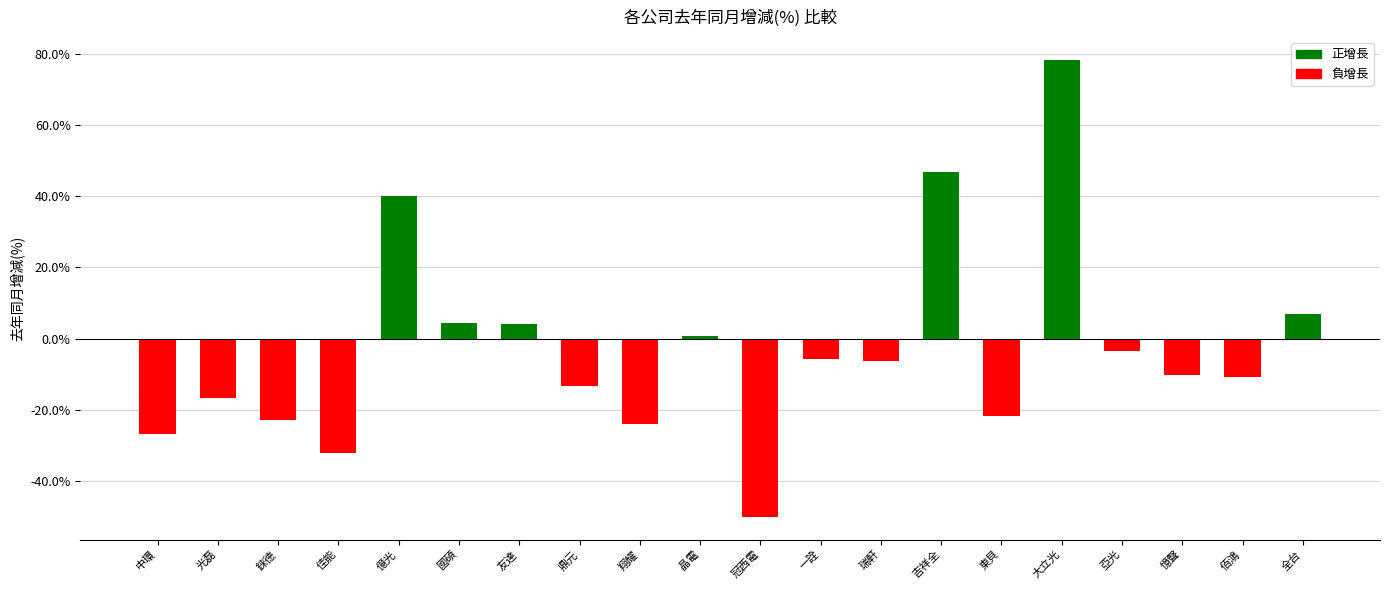

How many data points does each series have?

20